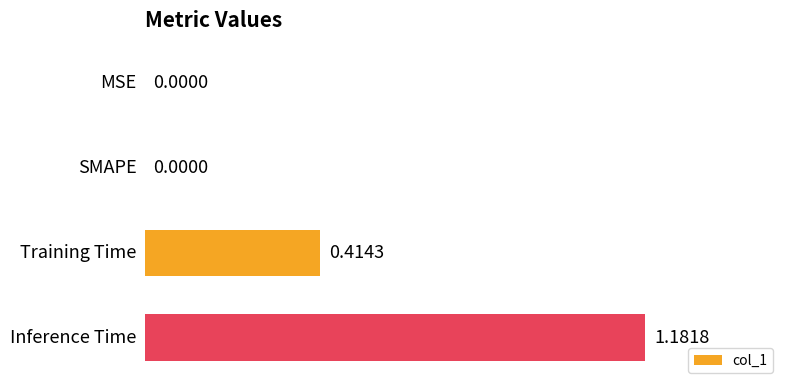

What is the sum of all values?

1.6